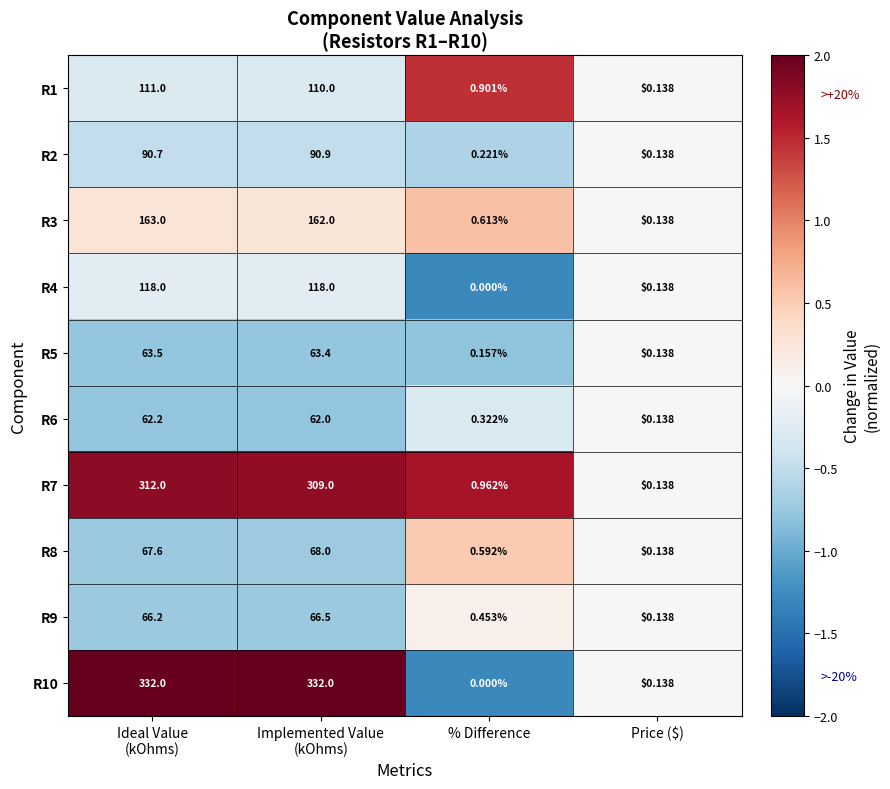

How many distinct data groups are displayed?

10